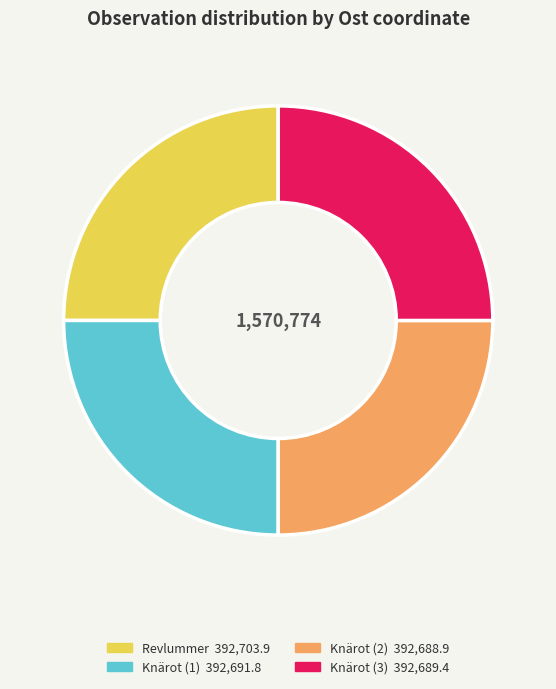

Is there a majority slice in this chart?

No